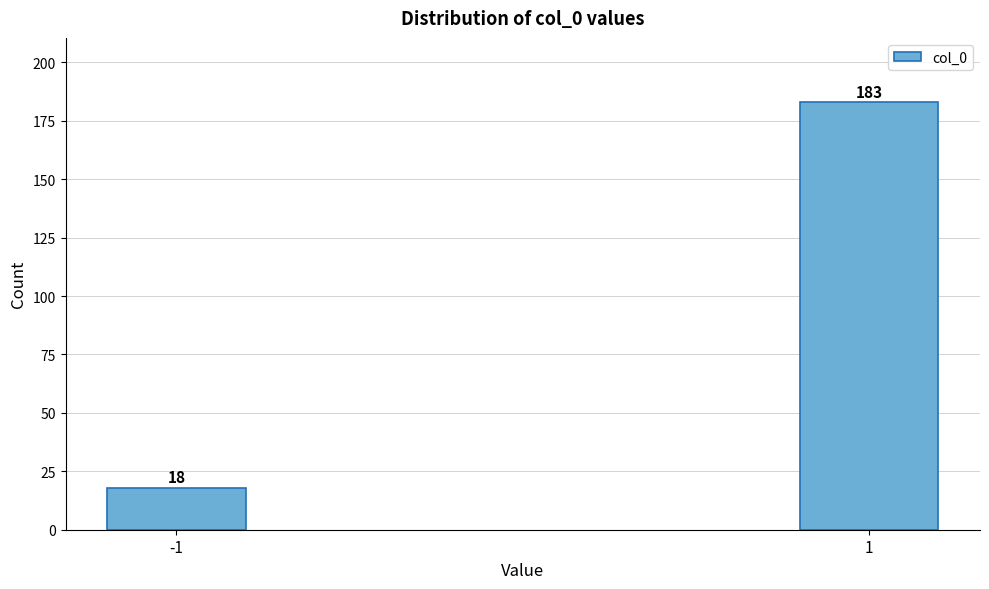

Reading left to right, extract all data points from this chart.

-1=18	1=183